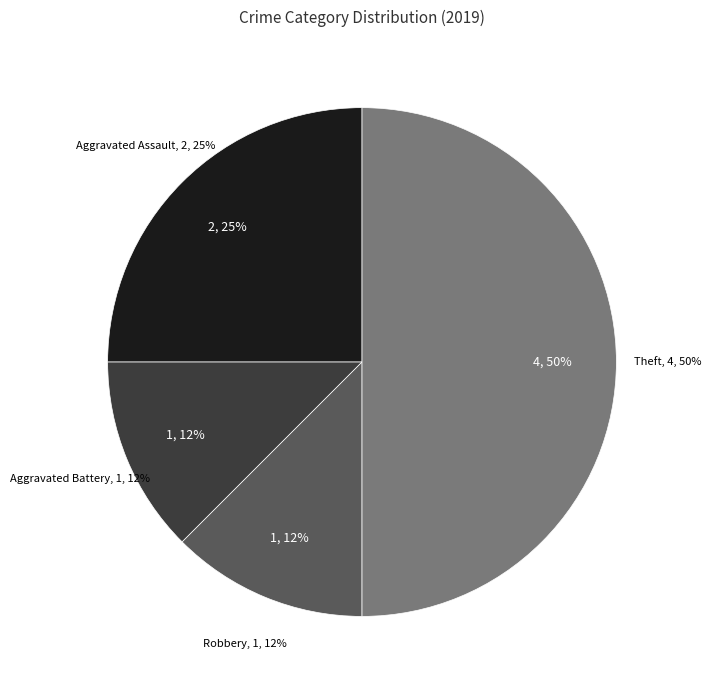

Combined, do Theft and Criminal Sexual Assault account for over 50%?

No